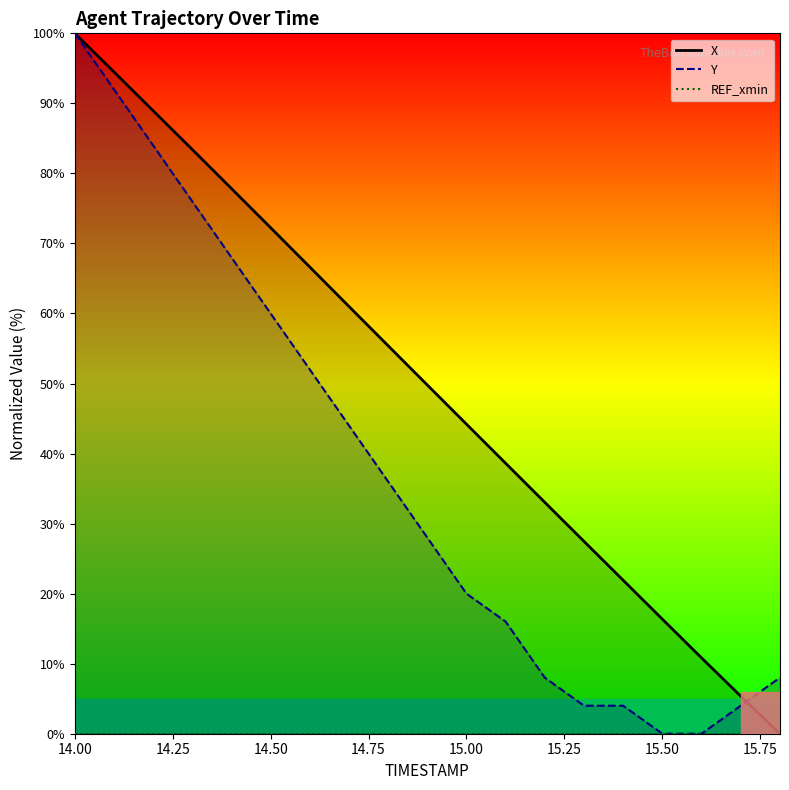

Reading left to right, what are all the values shown in this chart?

X: 14.0=100.0	14.1=94.5	14.2=89.0	14.3=83.4	14.4=77.8	14.5=72.2	14.6=66.6	14.7=61.0	14.8=55.4	14.9=49.8	15.0=44.2	15.1=38.6	15.2=33.0	15.3=27.5	15.4=21.9	15.5=16.4	15.6=10.8	15.7=5.4	15.8=0.0
Y: 14.0=100.0	14.1=92.0	14.2=84.0	14.3=76.0	14.4=68.0	14.5=60.0	14.6=52.0	14.7=44.0	14.8=36.0	14.9=28.0	15.0=20.0	15.1=16.0	15.2=8.0	15.3=4.0	15.4=4.0	15.5=0.0	15.6=0.0	15.7=4.0	15.8=8.0